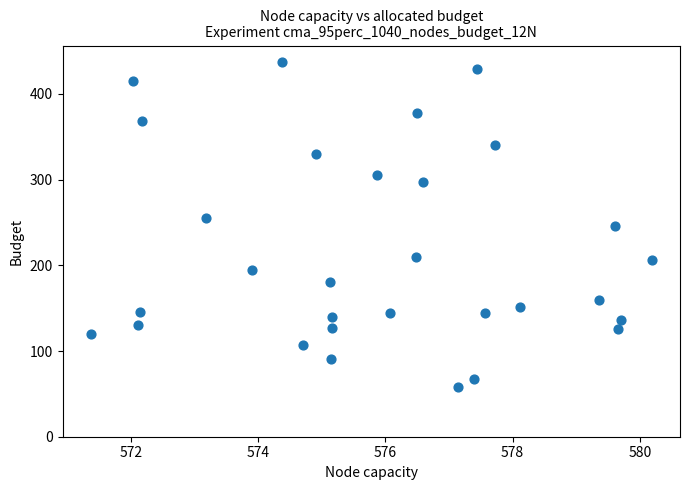

What is the range of X values (max minus min)?

8.8